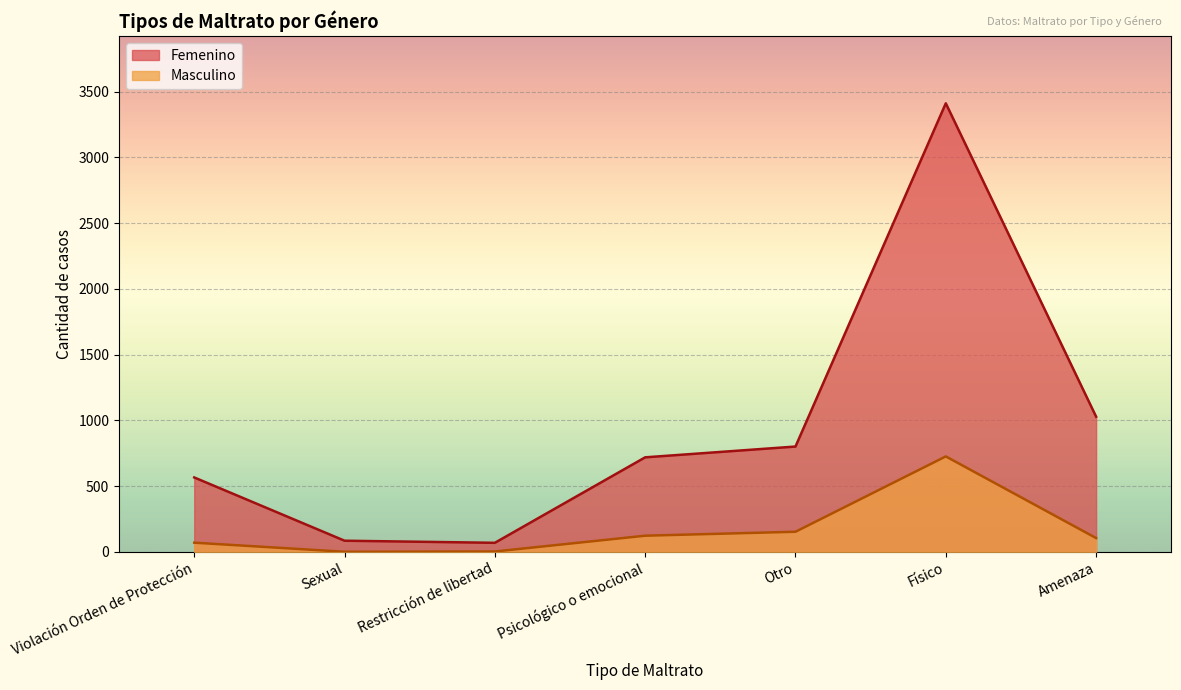

True or false: Masculino has a value of 1 at Restricción de libertad.

False